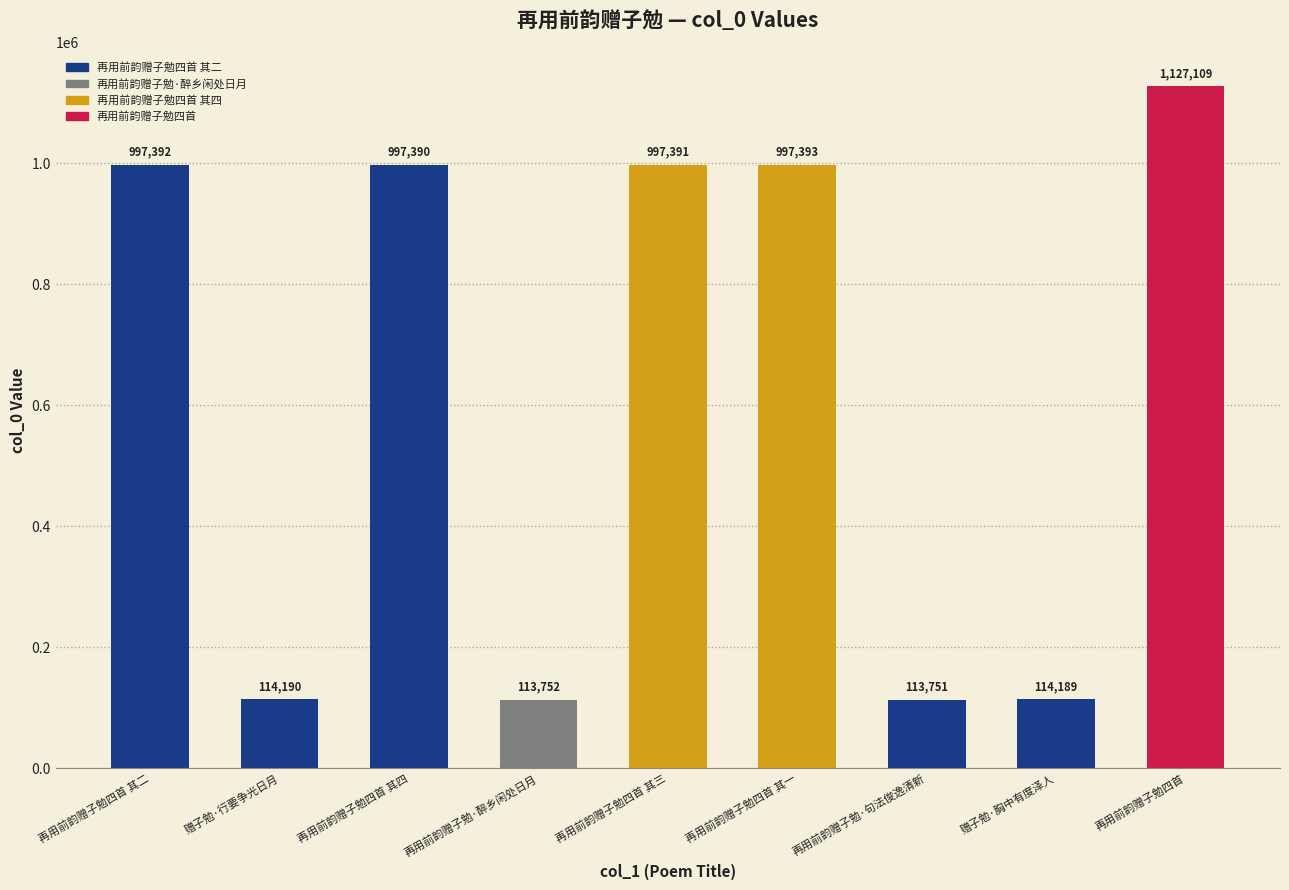

Is it true that the value at 赠子勉·胸中有度泽人 is 114189?

True